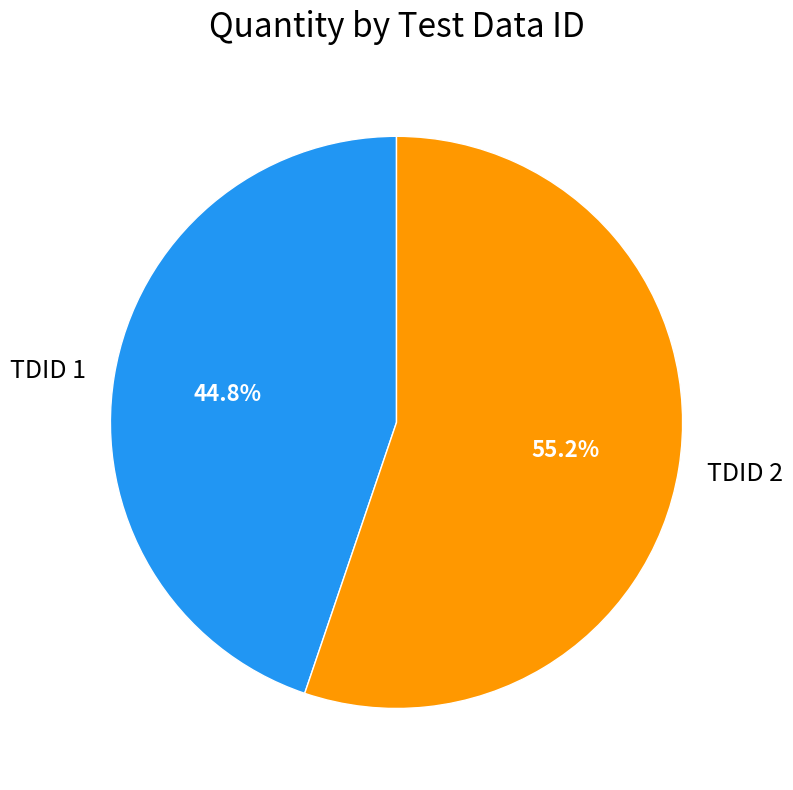

What is the ratio of the value at TDID 2 to the value at TDID 1?

1.2